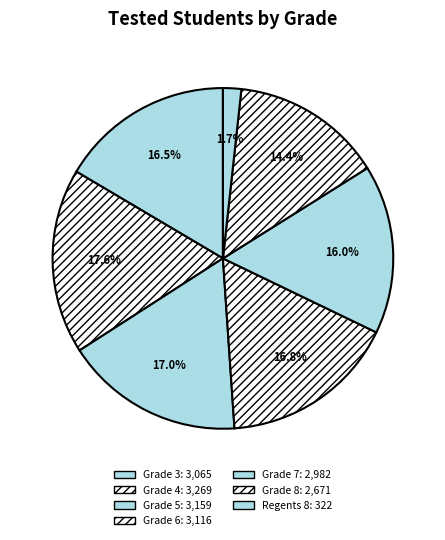

Which slice is the largest?

Grade 4